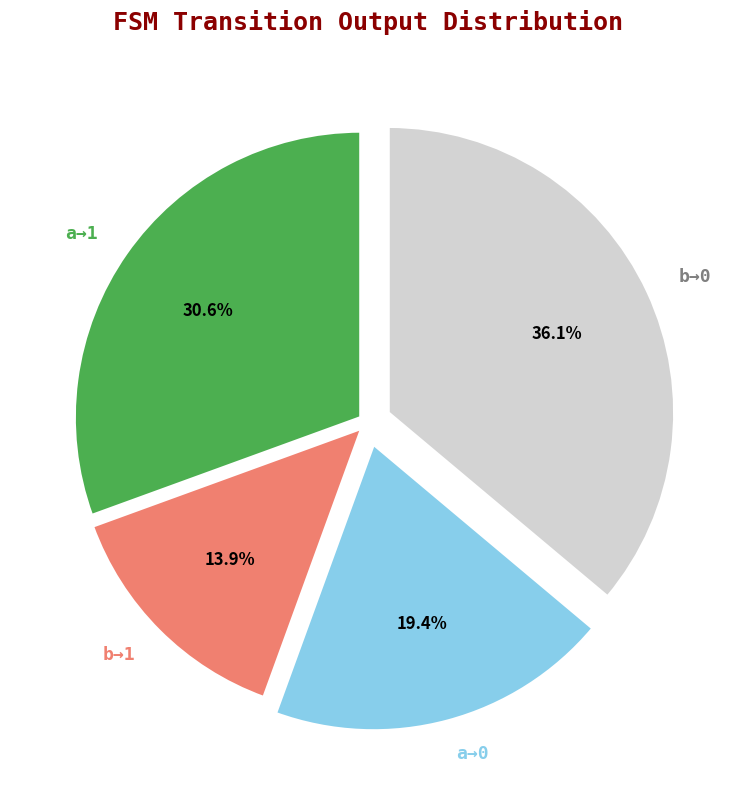

Count the number of slices in the pie.

4